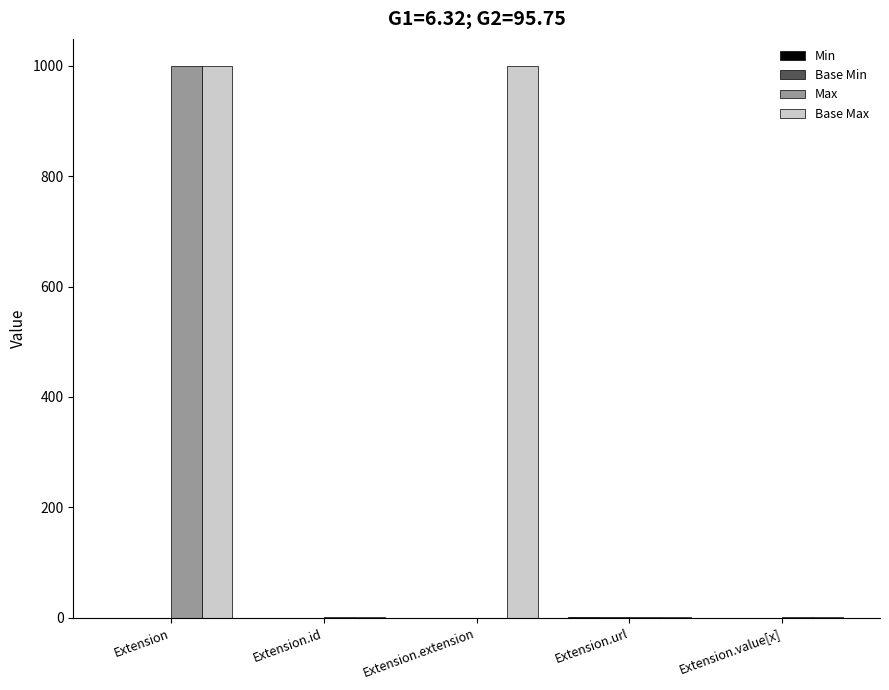

The value of Max at Extension is 1553. True or false?

False